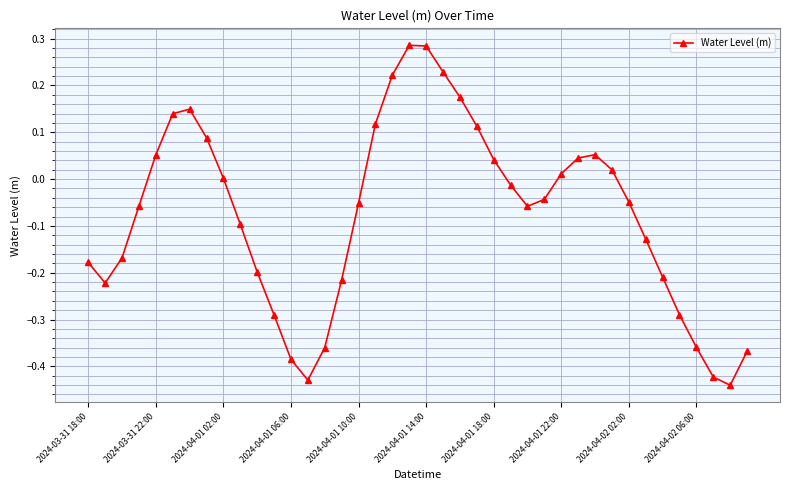

What is the sum of all values?

-3.0